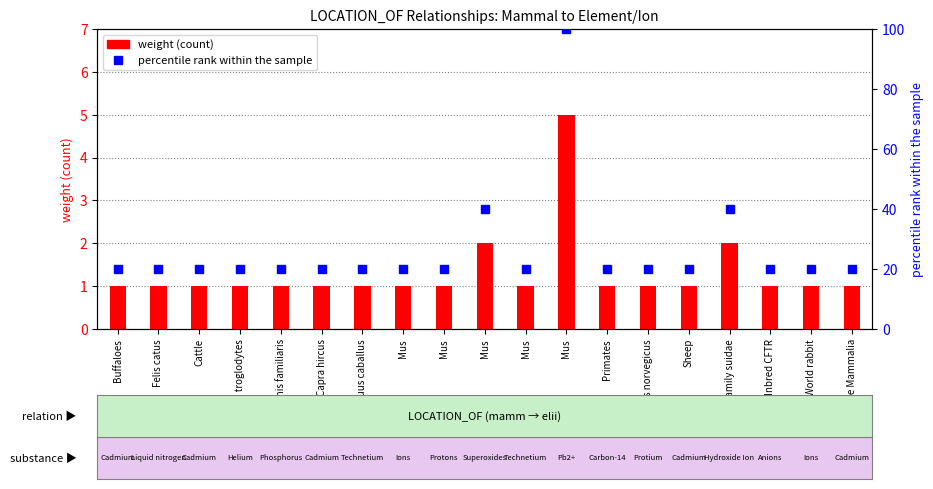

What are all the series names shown in the legend?

weight (count), percentile rank